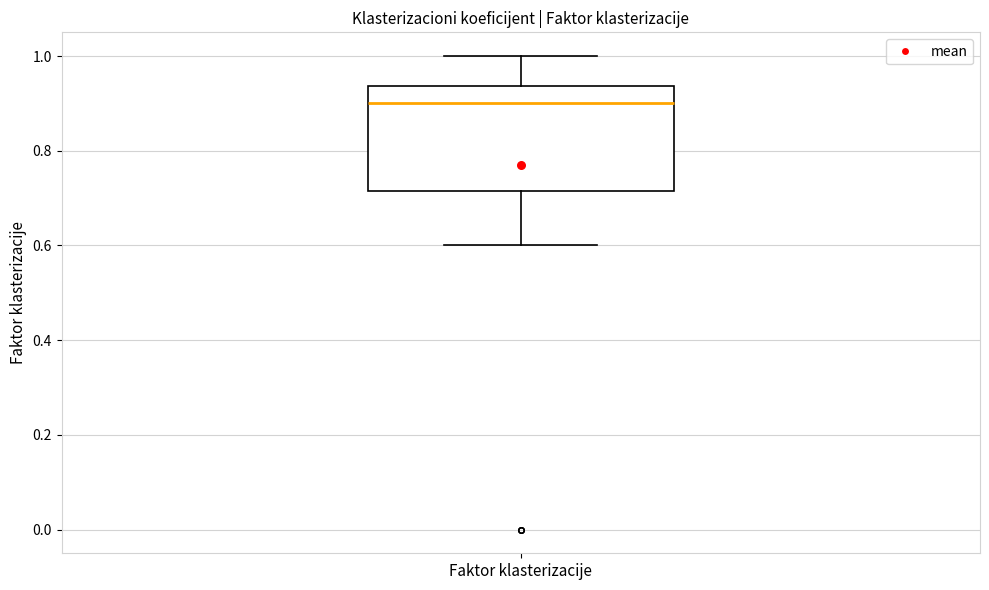

Read this box plot against the y-axis: the position of the median line, the range covered by the box, and the ends of both whiskers. The values are not printed on the chart, so give them approximately, as read against the axis.

median 0.90, box 0.72 to 0.94, whiskers 0.60 to 1.00